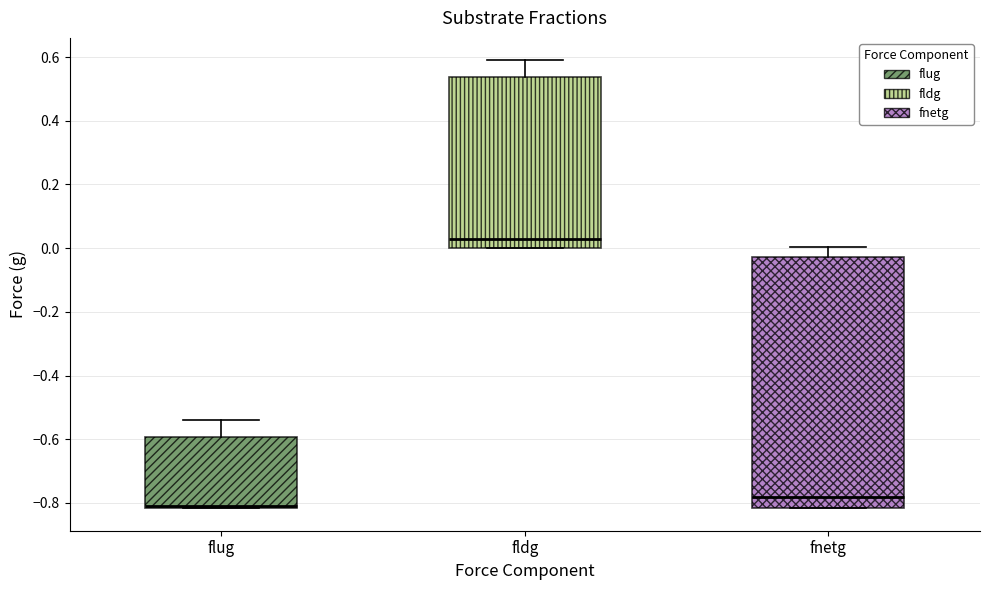

Reading left to right, transcribe this box plot: for each box, give where its median line is, the range the box spans, and where its two whiskers end, as read against the y-axis. The values are not printed on the chart, so give them approximately, as read against the axis.

flug: median -0.82 (just above the box's lower edge), box -0.82 to -0.60, whiskers -0.82 to -0.54
fldg: median 0.02, box 0.00 to 0.54, whiskers 0.00 to 0.58
fnetg: median -0.78, box -0.82 to -0.02, whiskers -0.82 to 0.00